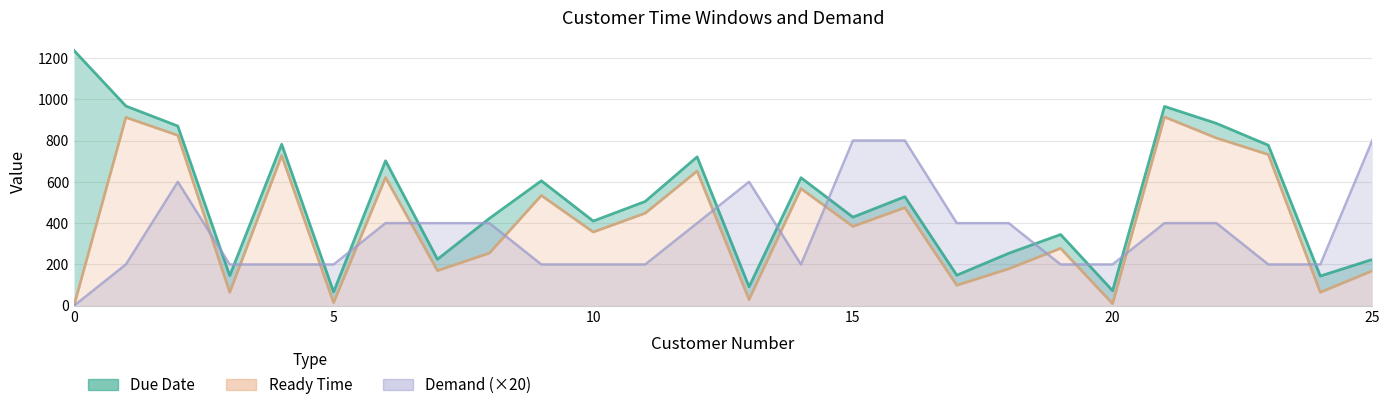

Which series changed the most between 6 and 9?

Demand